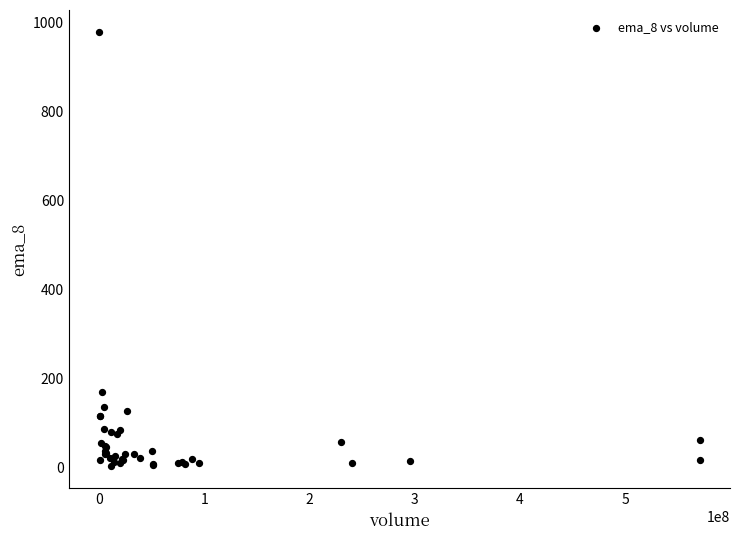

What Y value in the scatter plot is closest to 491?

171.3